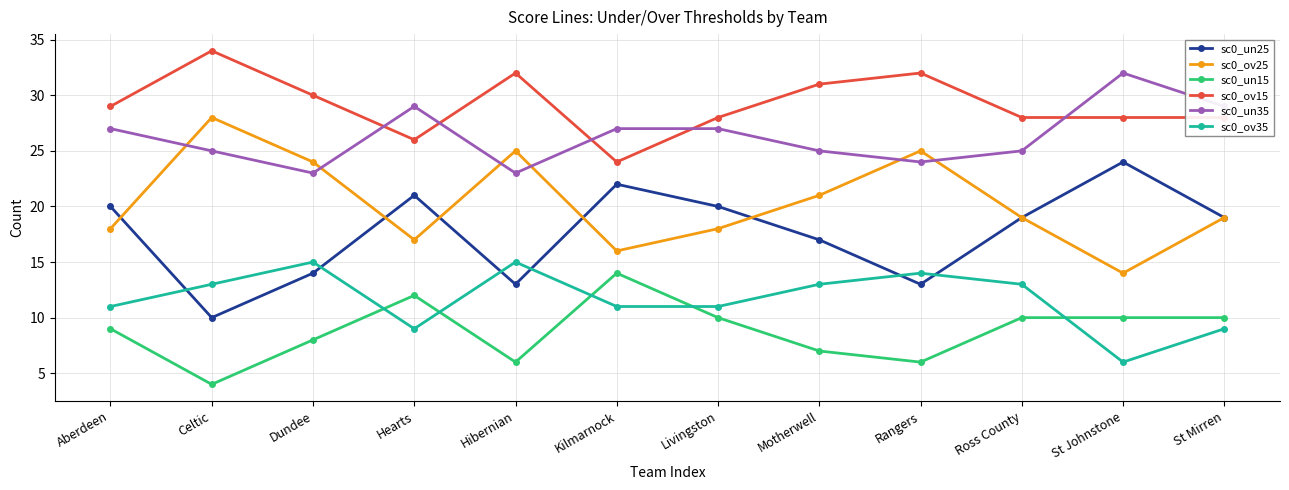

How many distinct data groups are displayed?

6